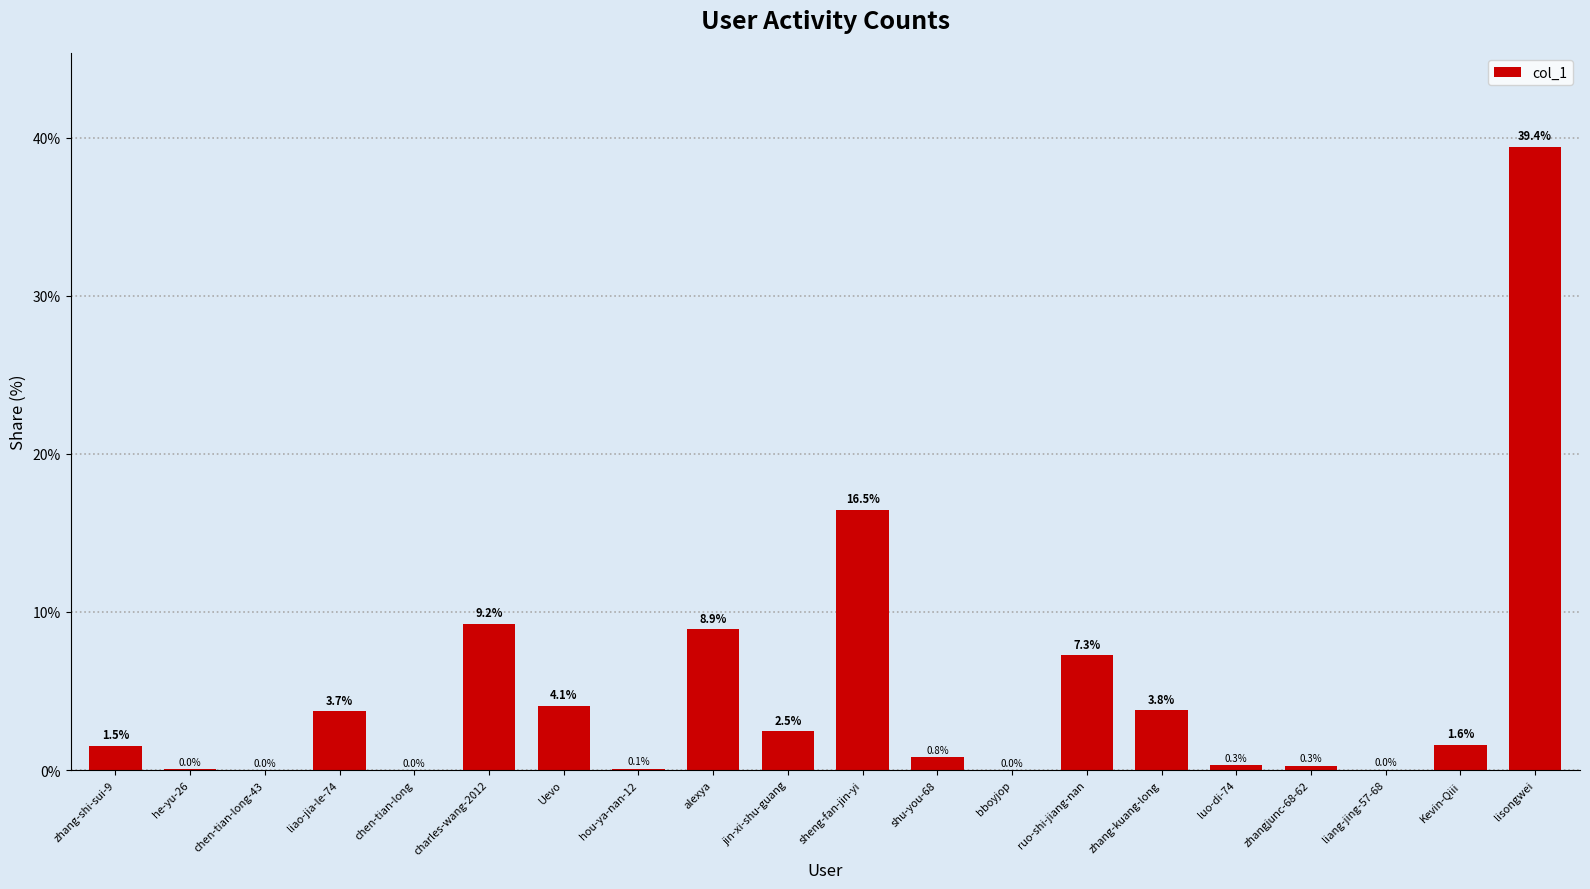

Where does the data first go above 1?

zhang-shi-sui-9